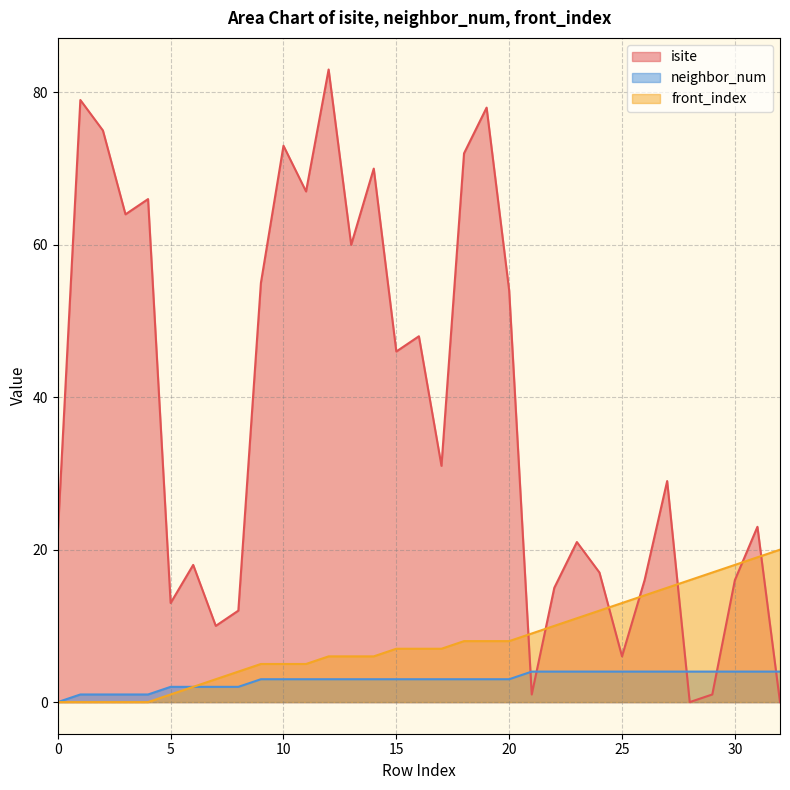

Is it true that neighbor_num equals 7 at 32?

False